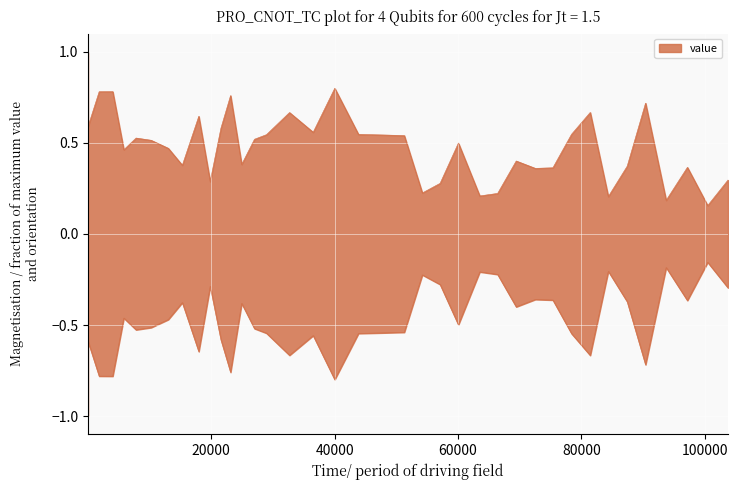

Which category has the highest value across all series?

7